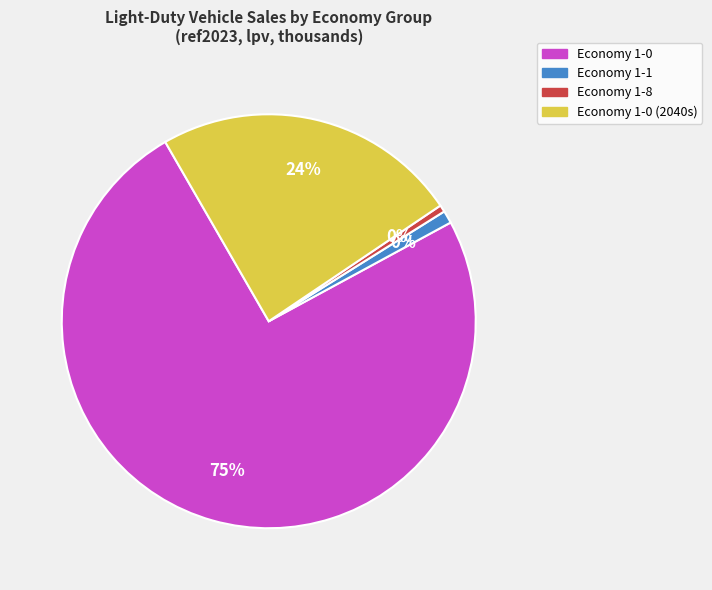

True or false: 1-1 (2022) accounts for 1% of the total.

False